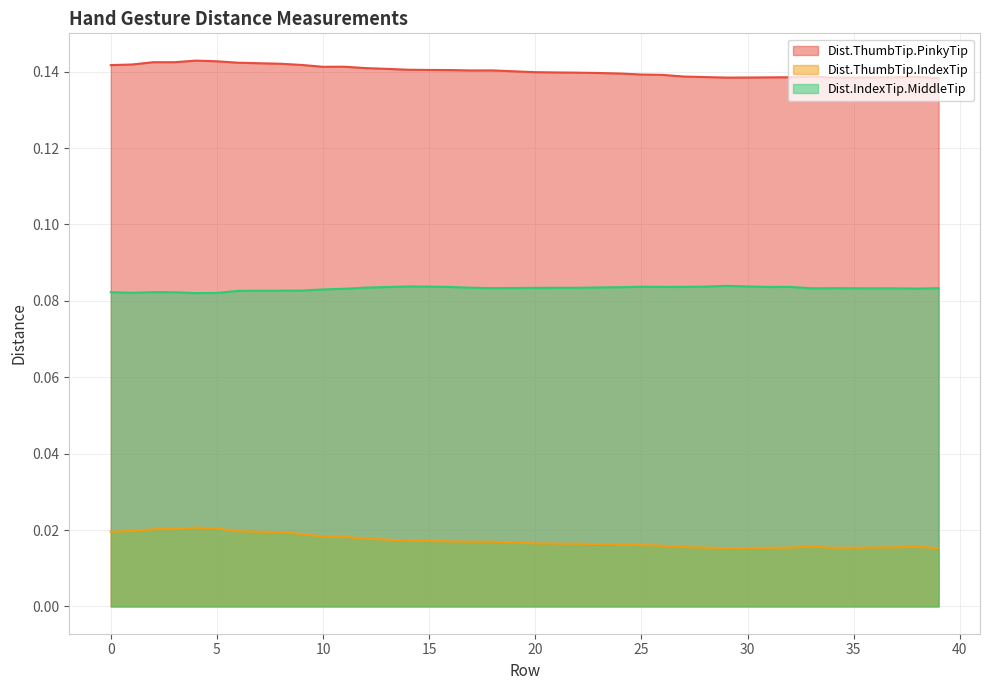

Count the number of categories in the chart.

40